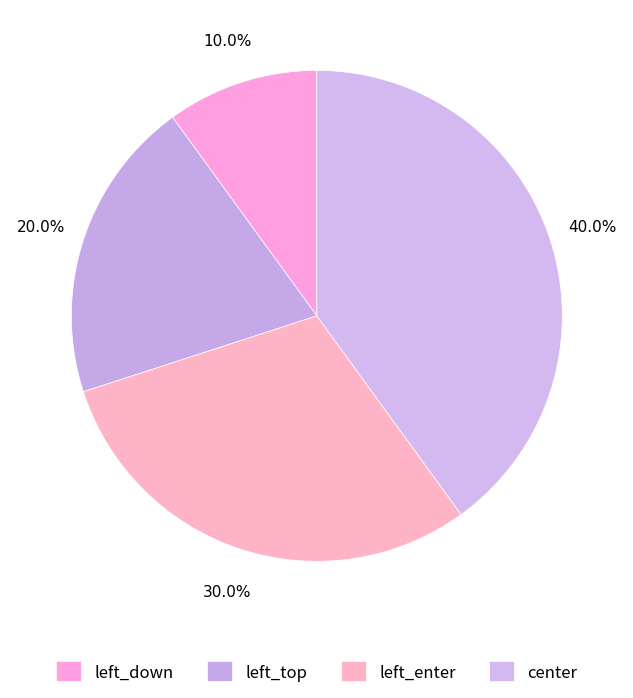

To the nearest percent, what is the combined percentage of left_enter and center?

70%